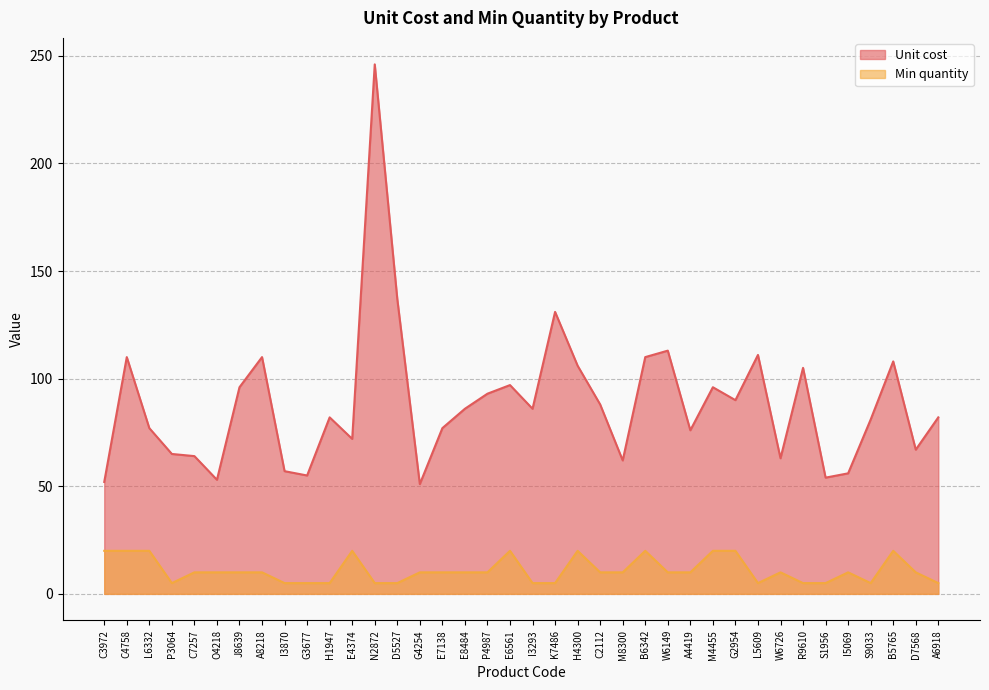

Reading left to right, what are all the values shown in this chart?

Unit cost line: C3972=52	C4758=110	L6332=77	P3064=65	C7257=64	O4218=53	J8639=96	A8218=110	I3870=57	G3677=55	H1947=82	E4374=72	N2872=246	D5527=137	G4254=51	E7138=77	E8484=86	P4987=93	E6561=97	I3293=86	K7486=131	H4300=106	C2112=88	M8300=62	B6342=110	W6149=113	A4419=76	M4455=96	G2954=90	L5609=111	W6726=63	R9610=105	S1956=54	I5069=56	S9033=81	B5765=108	D7568=67	A6918=82
Min quantity line: C3972=20	C4758=20	L6332=20	P3064=5	C7257=10	O4218=10	J8639=10	A8218=10	I3870=5	G3677=5	H1947=5	E4374=20	N2872=5	D5527=5	G4254=10	E7138=10	E8484=10	P4987=10	E6561=20	I3293=5	K7486=5	H4300=20	C2112=10	M8300=10	B6342=20	W6149=10	A4419=10	M4455=20	G2954=20	L5609=5	W6726=10	R9610=5	S1956=5	I5069=10	S9033=5	B5765=20	D7568=10	A6918=5